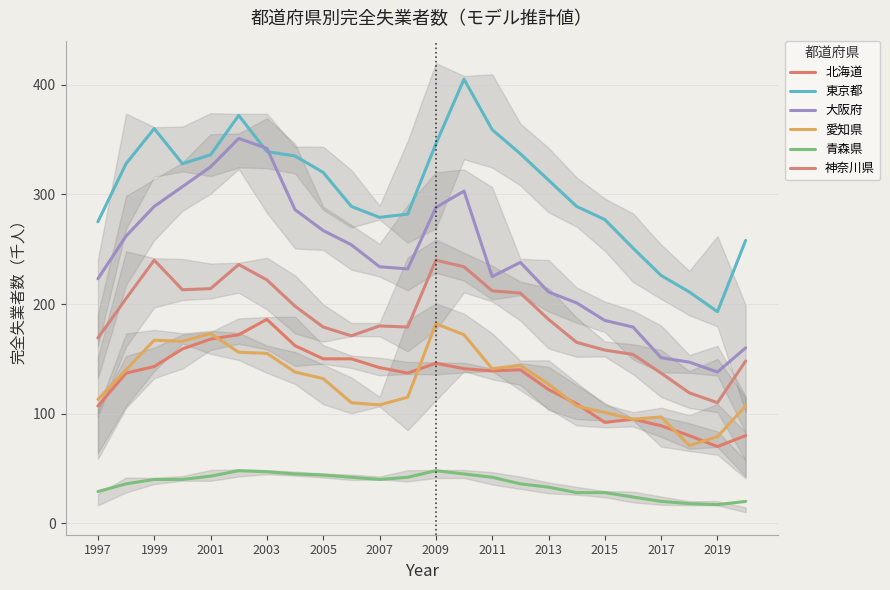

How many interior local valleys does the 大阪府 series have?

3